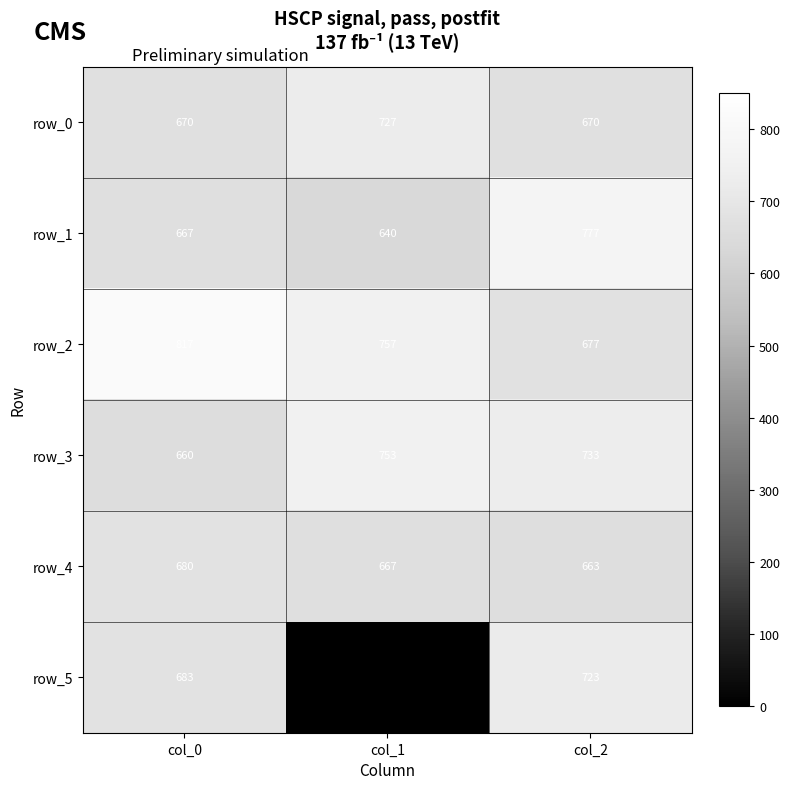

Is it true that row_1 equals 1064.7 at col_1?

False